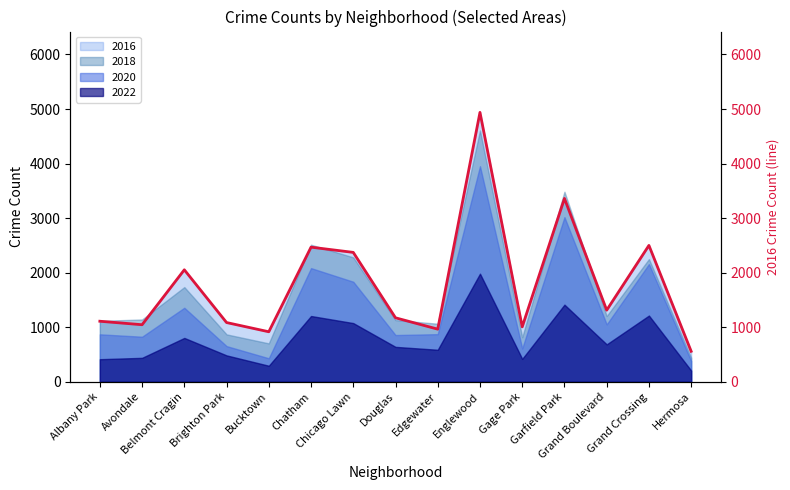

What is the label of the 7th point from the left?

Chicago Lawn